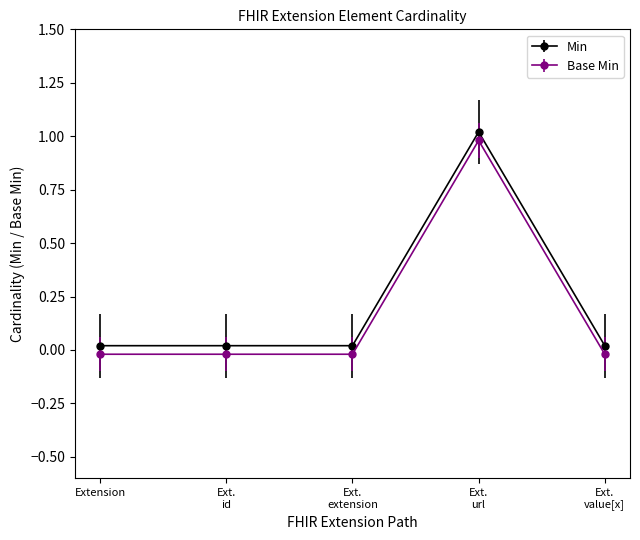

Reading right to left, transcribe all the data shown in this chart.

Min: Extension.value[x]=-0.0	Extension.url=1.0	Extension.extension=-0.0	Extension.id=-0.0	Extension=-0.0
Base Min: Extension.value[x]=0.0	Extension.url=1.0	Extension.extension=0.0	Extension.id=0.0	Extension=0.0